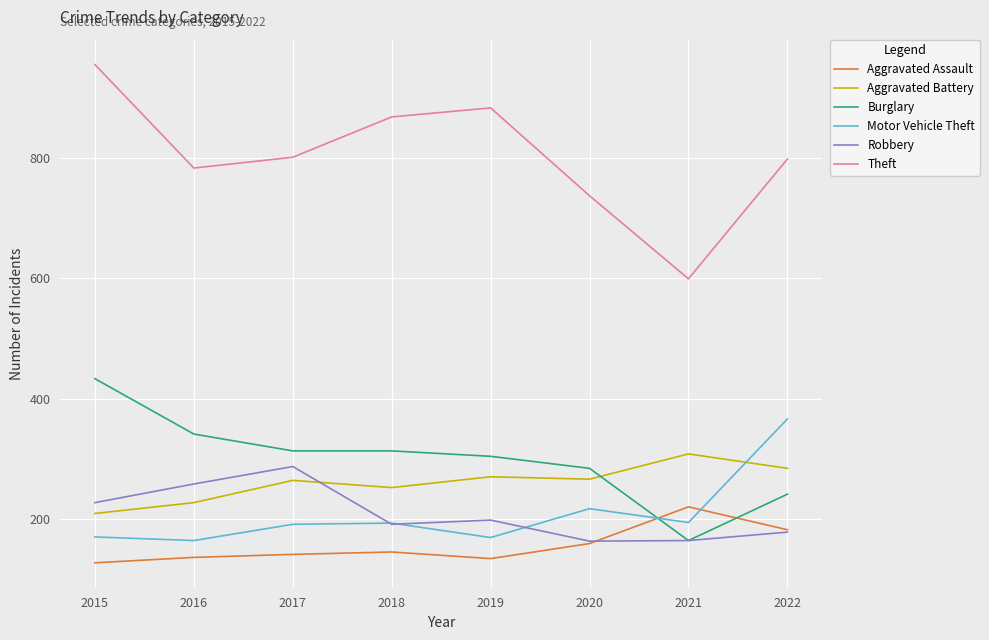

What is the lowest value of the Aggravated Assault series?

127